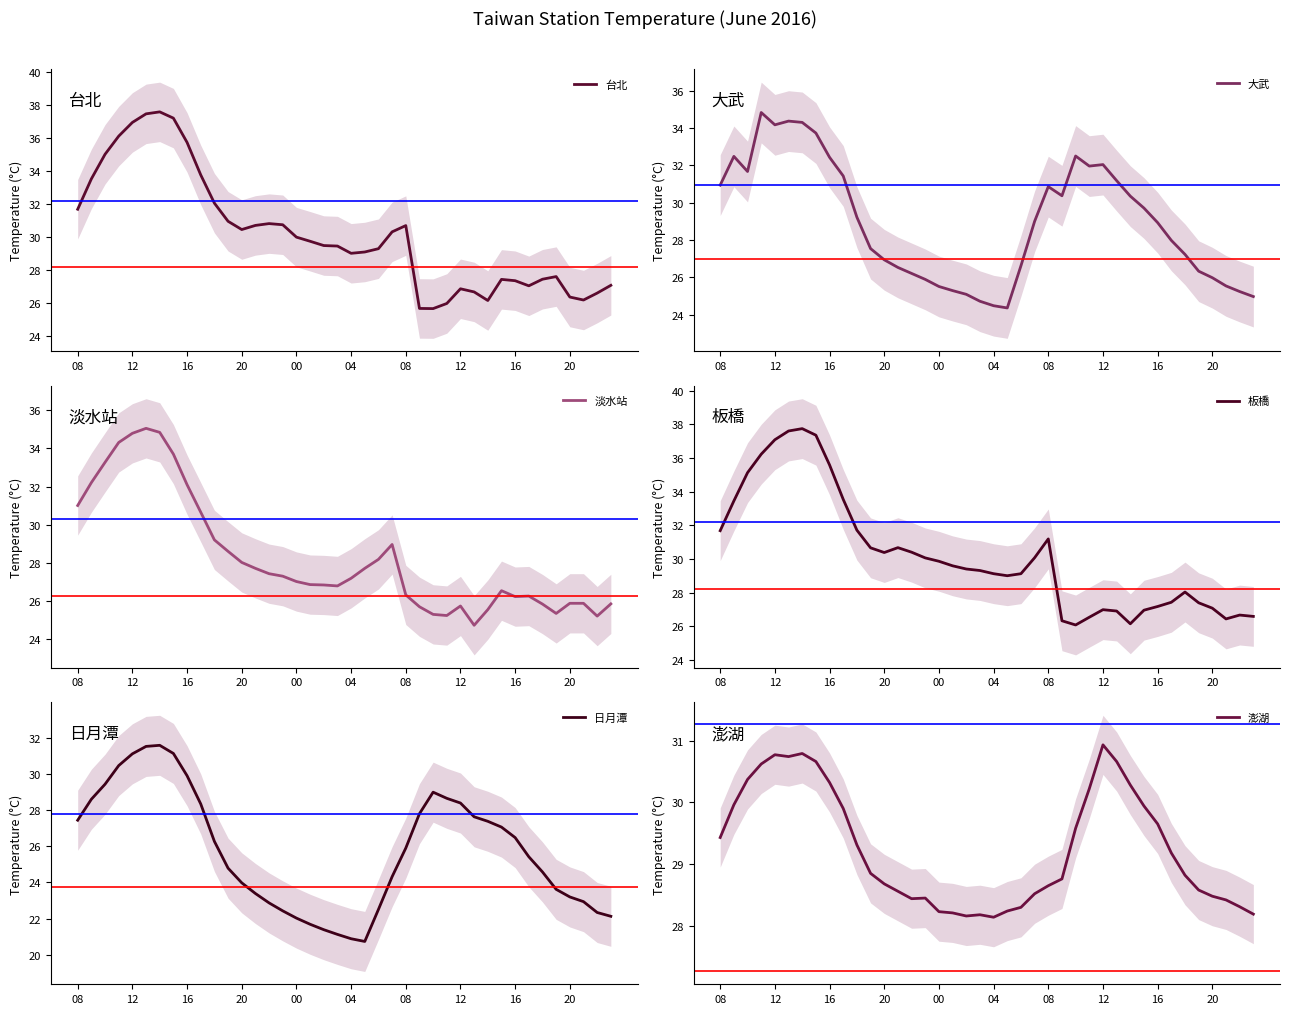

At 16, list the series in order from largest to smallest.

台北, 板橋, 大武, 淡水站, 澎湖, 日月潭